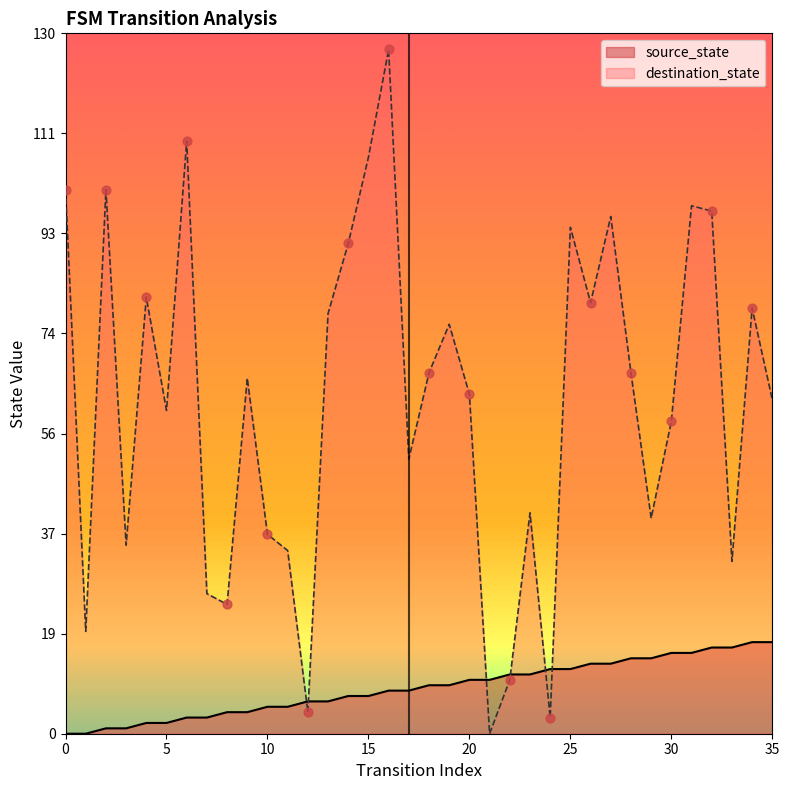

What are all the series names shown in the legend?

source_state, destination_state